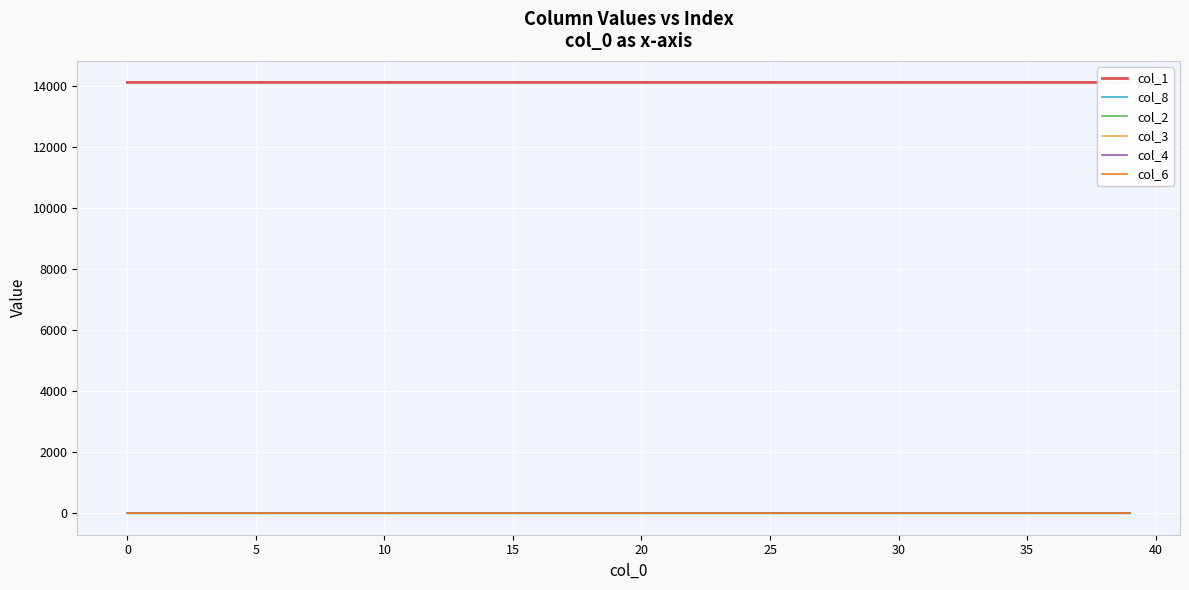

Which series changed the most between 10 and 13?

col_1